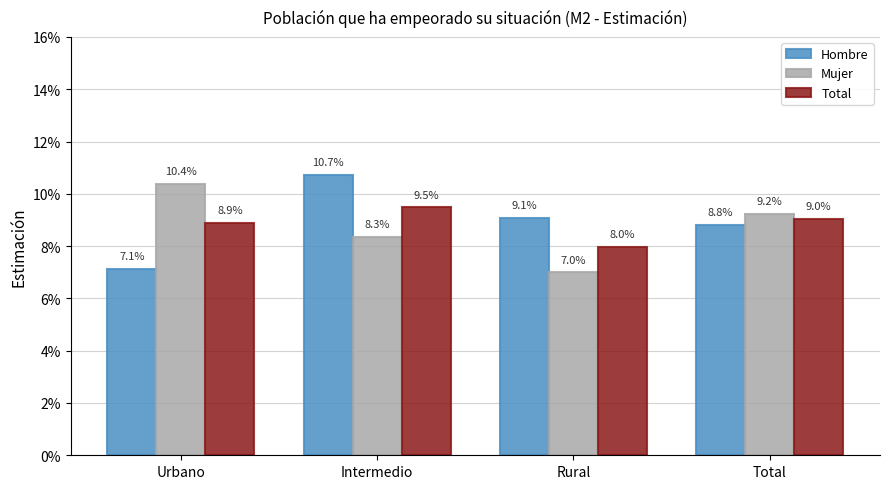

The Total series shows 0.1 at Intermedio. True or false?

True